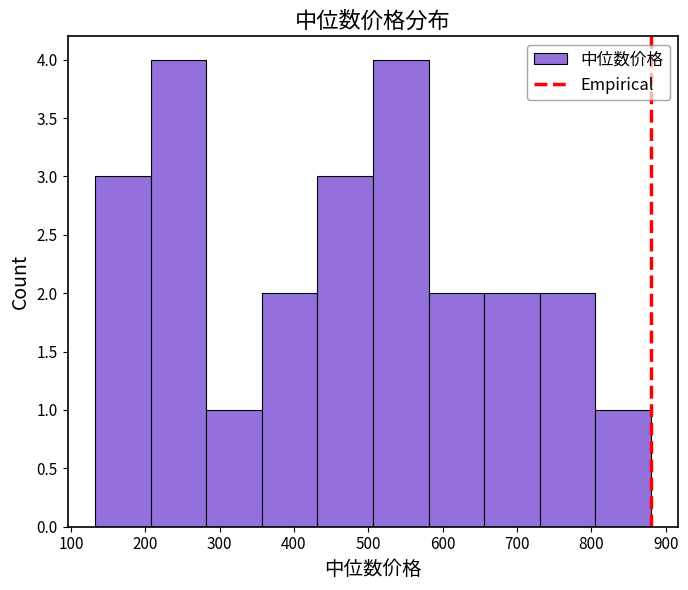

Reading left to right, list every bar in this chart as the range it spans on the x-axis followed by its height. Neither the bar edges nor the heights are printed on the chart, so give them approximately, as read against the axes.

130 to 210: 3
210 to 280: 4
280 to 360: 1
360 to 430: 2
430 to 510: 3
510 to 580: 4
580 to 660: 2
660 to 730: 2
730 to 800: 2
800 to 880: 1